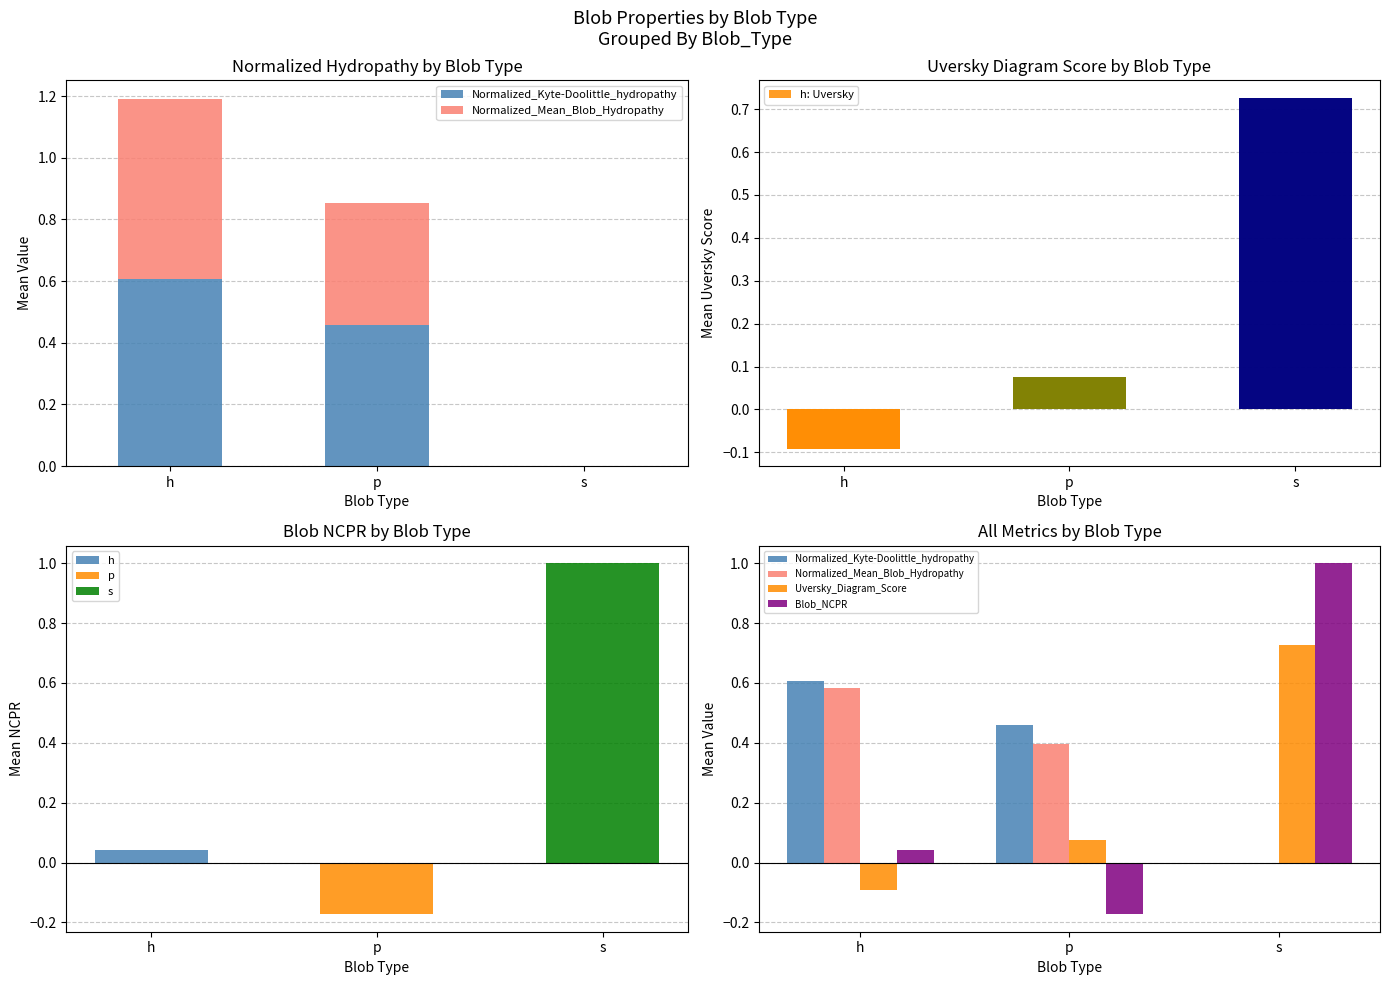

What is the average value of the Normalized_Mean_Blob_Hydropathy series?

0.3